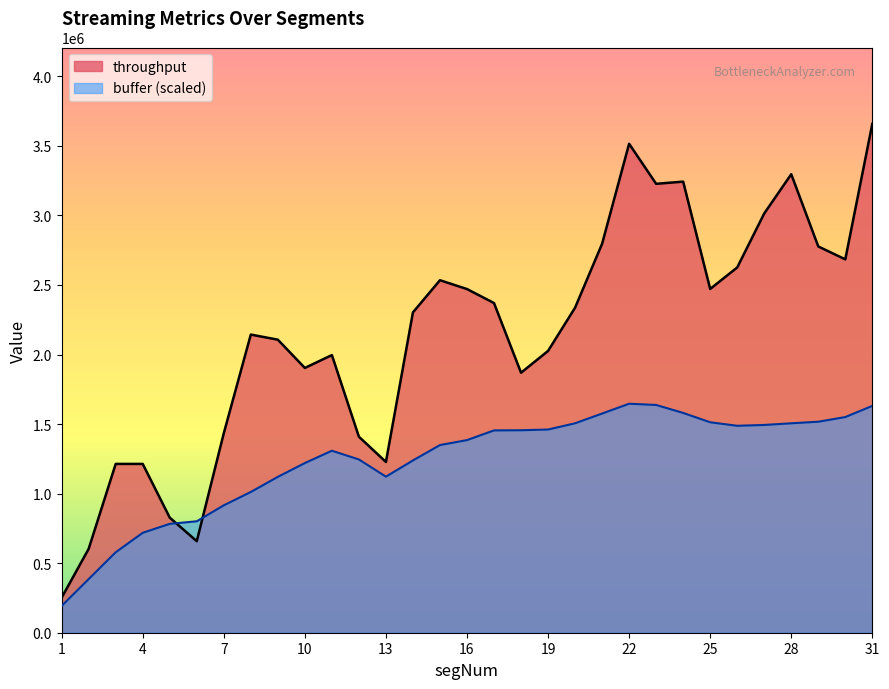

True or false: throughput has more than 1 points higher than both neighbors.

True